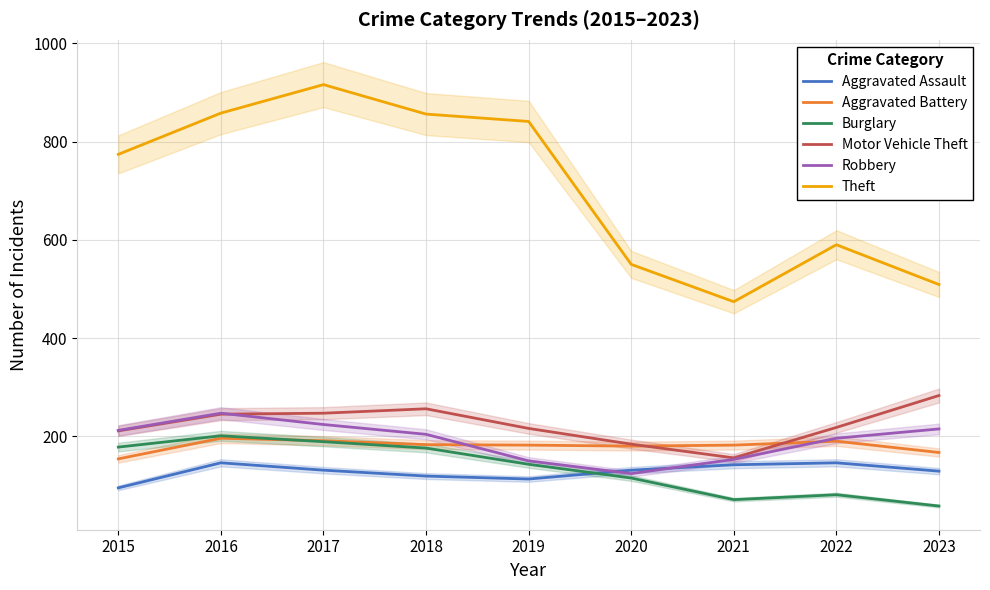

How many intersections are there between Aggravated Assault and Robbery?

2